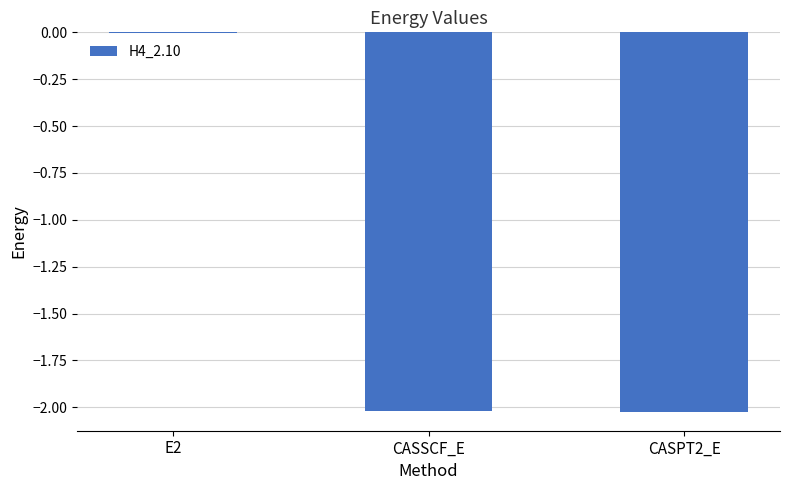

What is the sum of all values?

-4.0